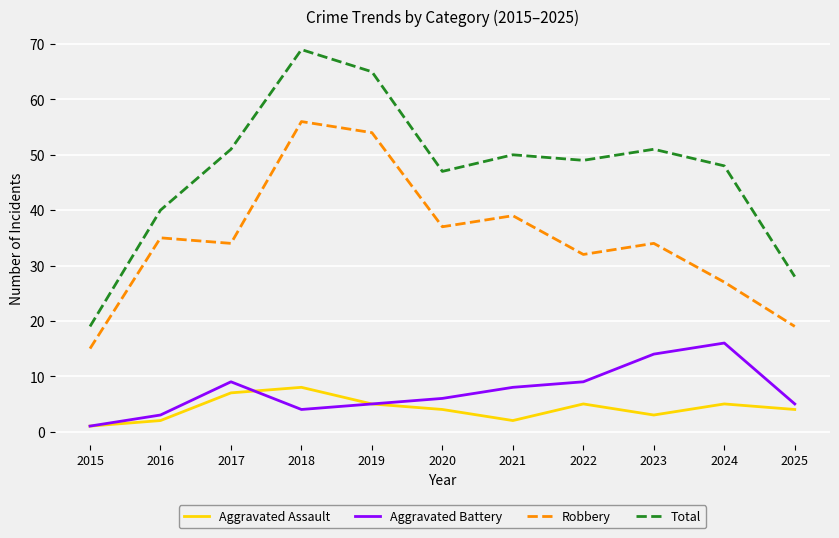

What value does the Aggravated Assault series have at 2024?

5